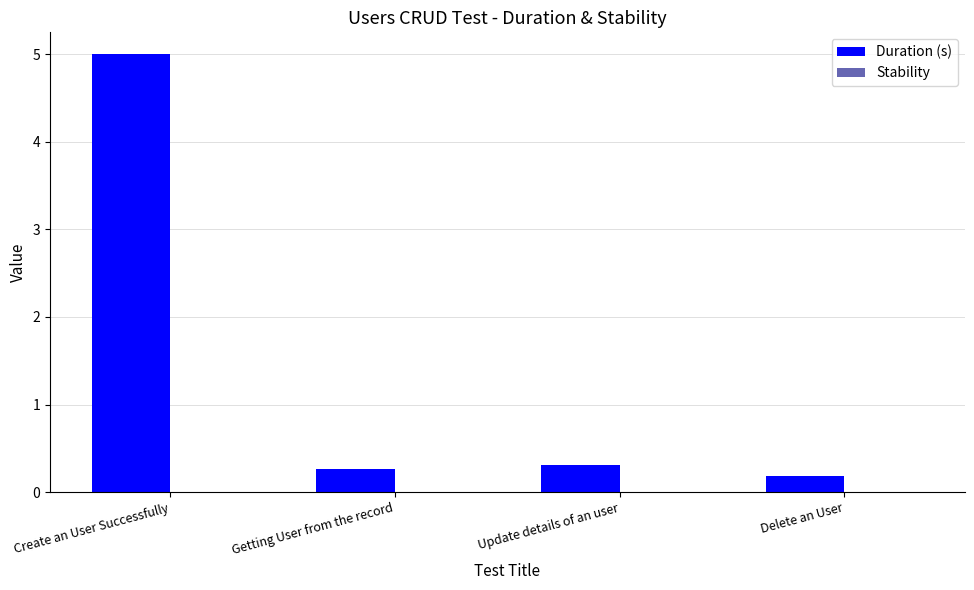

Which category has the highest value across all series?

Create an User Successfully